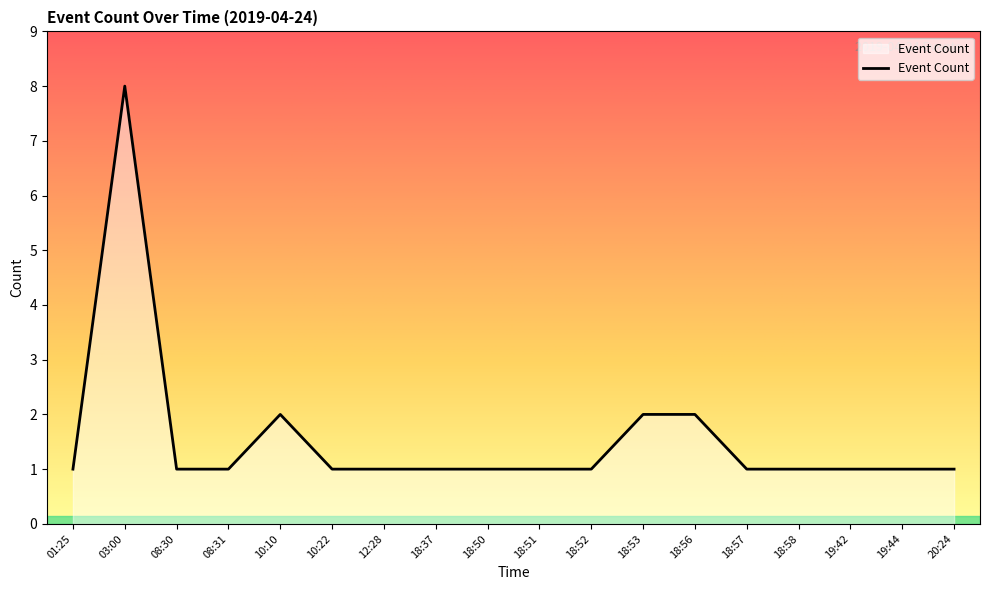

Reading right to left, extract all data points from this chart.

20:24=1	19:44=1	19:42=1	18:58=1	18:57=1	18:56=2	18:53=2	18:52=1	18:51=1	18:50=1	18:37=1	12:28=1	10:22=1	10:10=2	08:31=1	08:30=1	03:00=8	01:25=1